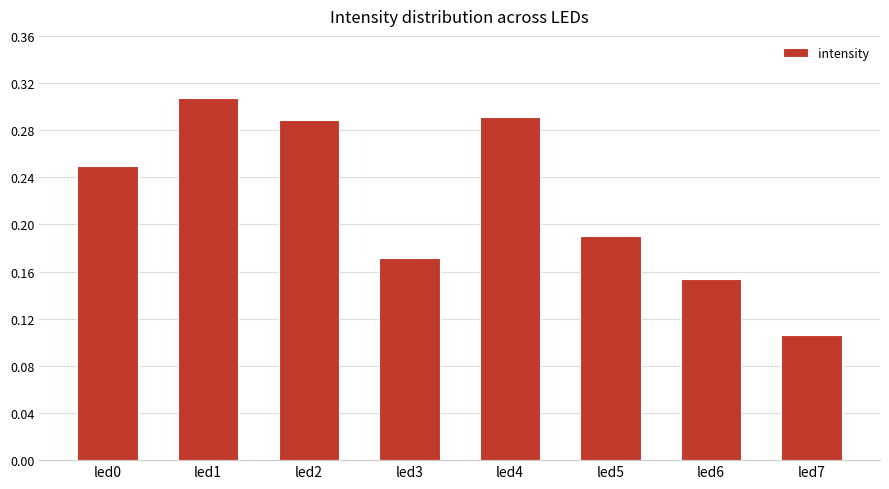

What is the sum of all values?

1.8